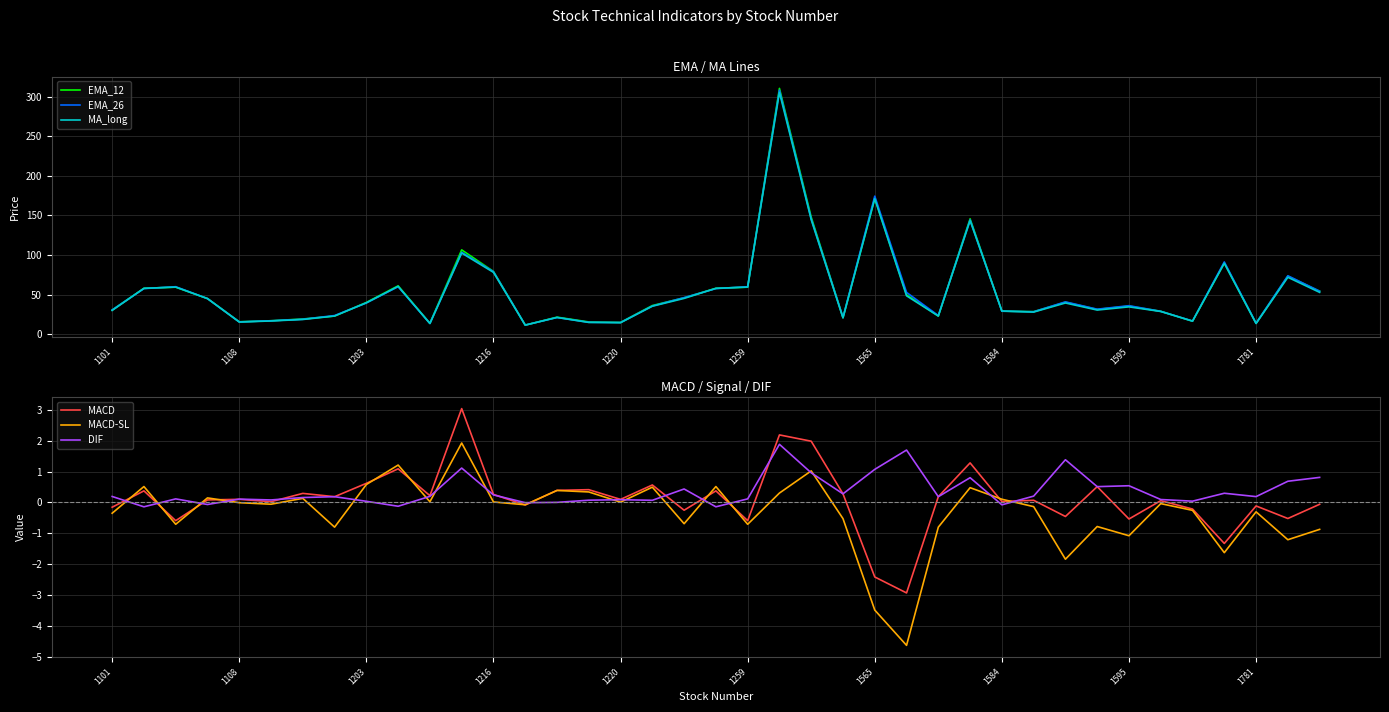

How many values in MACD are above zero?

25